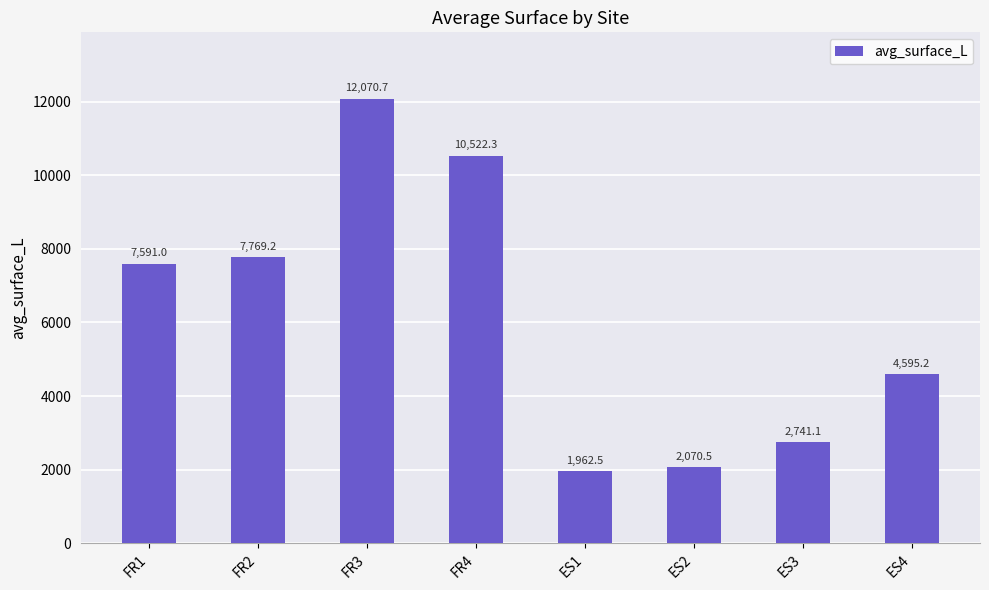

What is the difference between the maximum and minimum values?

10108.2